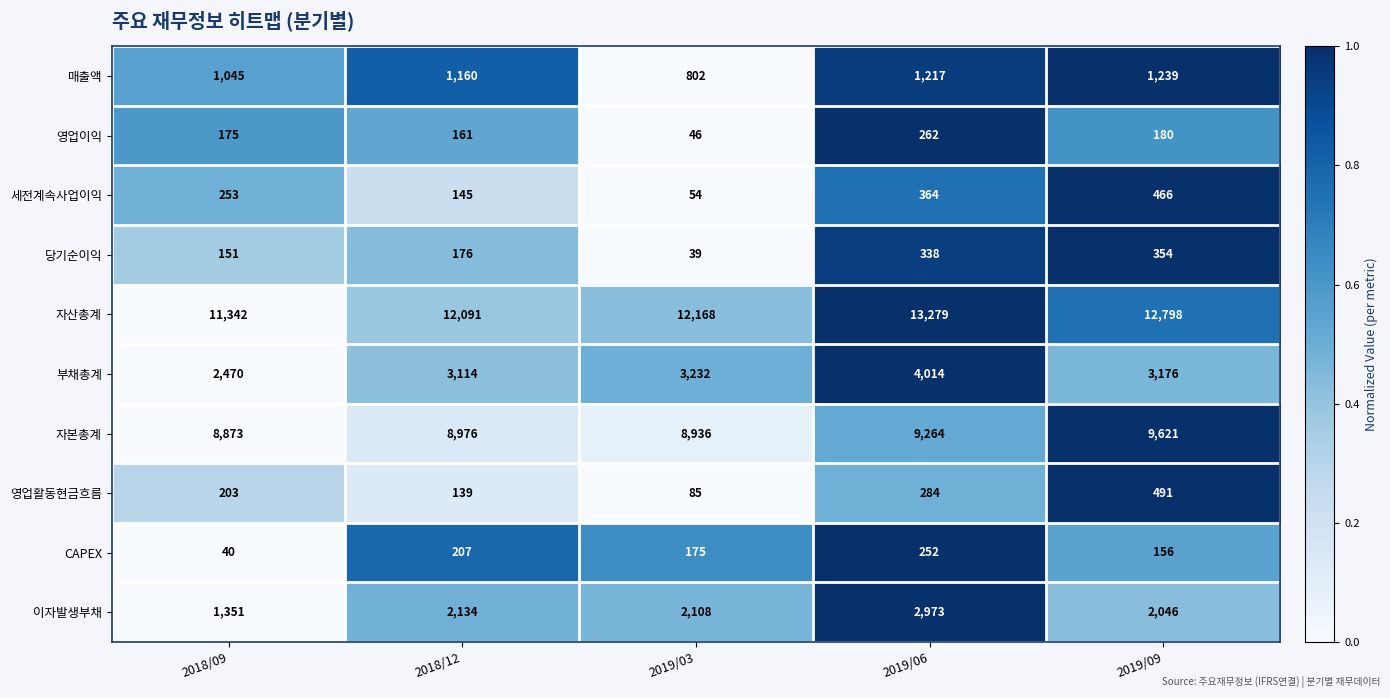

Where is 자산총계 nearest to the value 12310?

2019/03